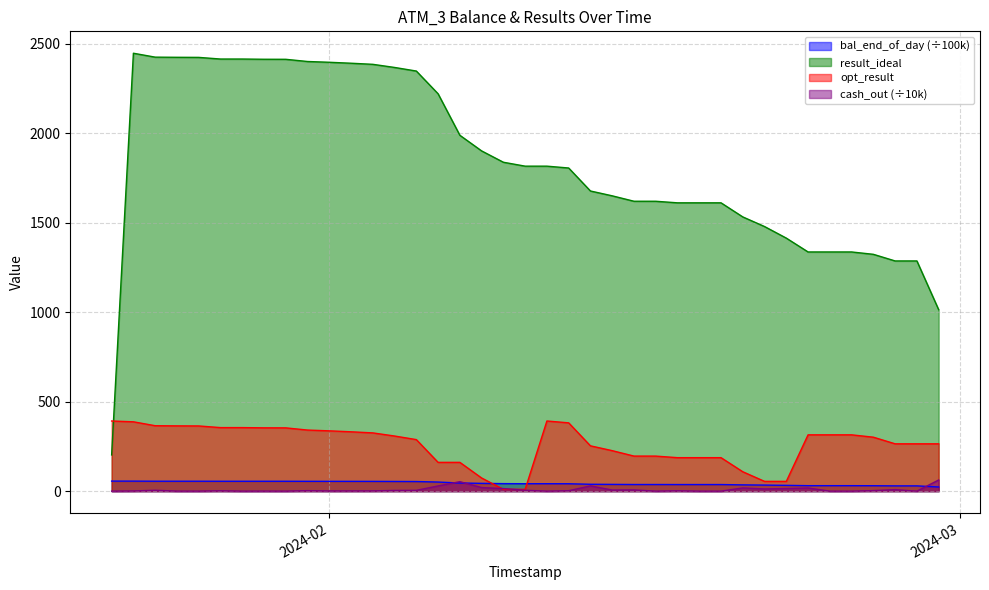

What is the highest value of the opt_result series?

392.1